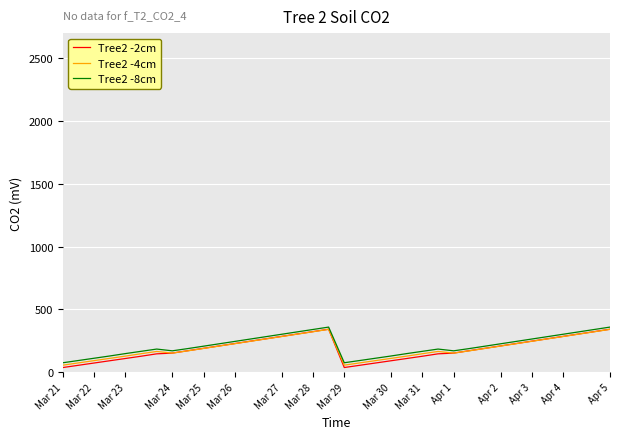

Which series has the widest spread of values?

Tree2 -2cm